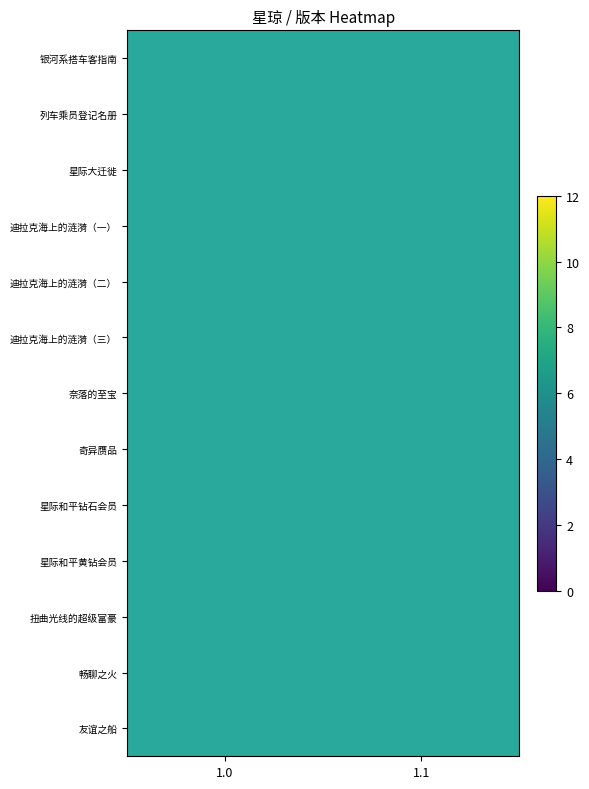

At which label does row_6 reach its peak?

1.0